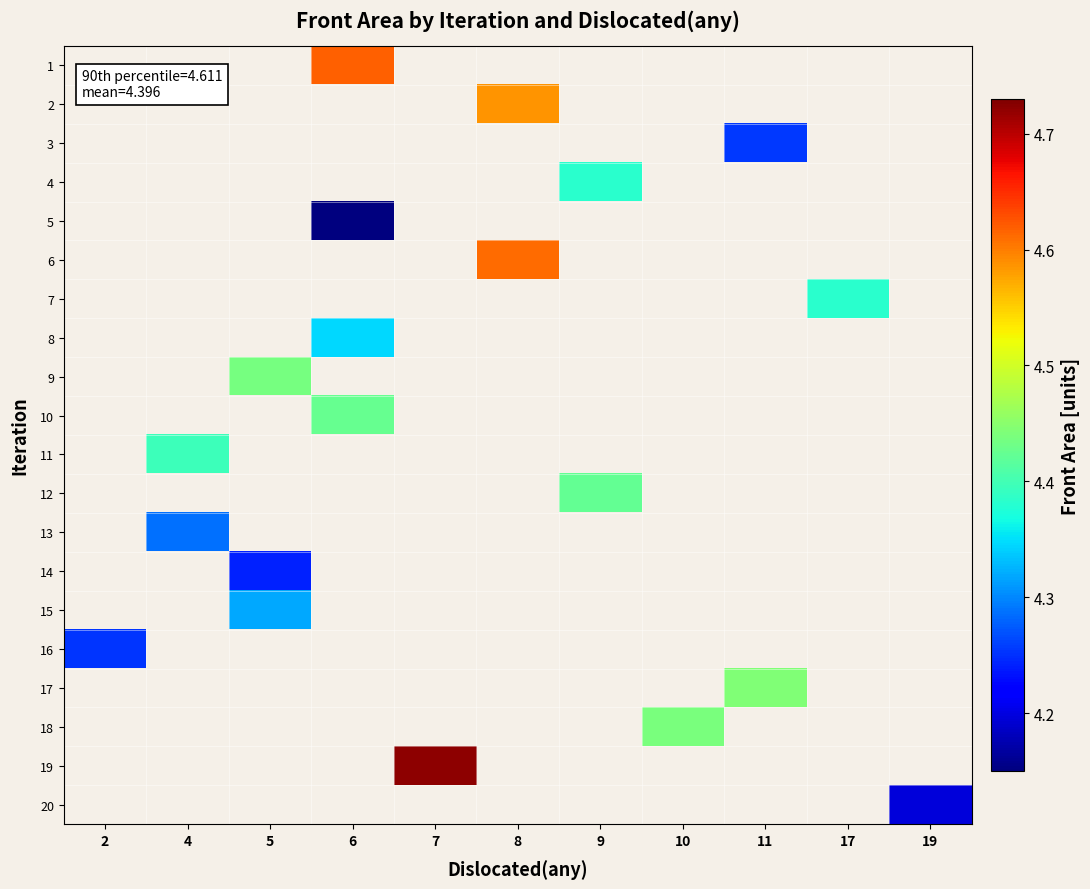

What is the minimum value shown in the chart?

4.2